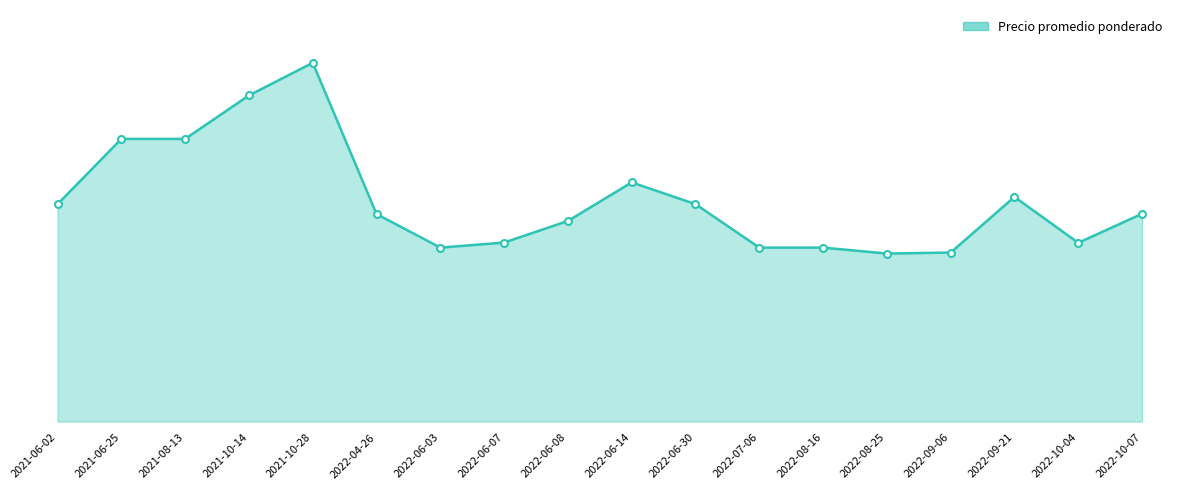

Reading left to right, list all the values displayed in this chart.

10000	13000	13000	15000	16500	9545	8000	8233	9227	11000	10000	8000	8000	7727	7773	10333	8222	9556